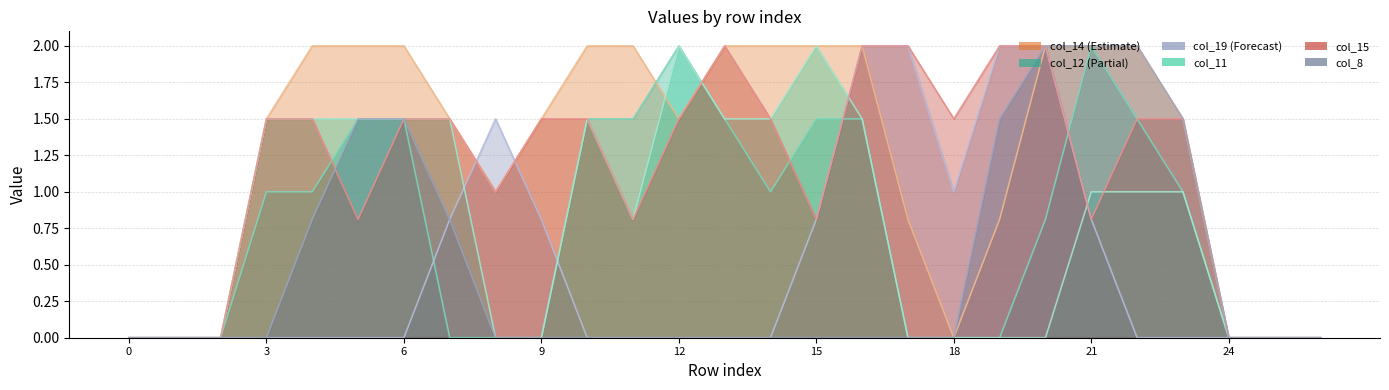

True or false: col_11 and col_14 cross at least once.

True